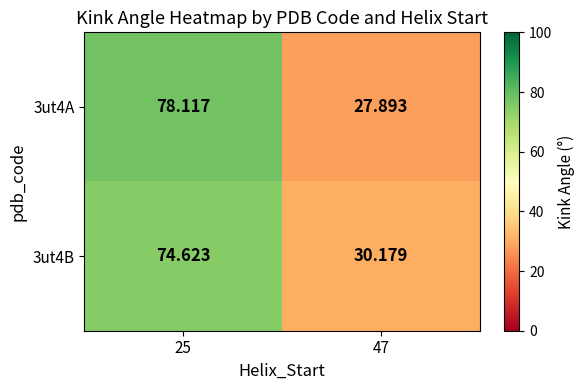

Is the value of 3ut4A at 25 greater than the value of 3ut4B at 25?

Yes